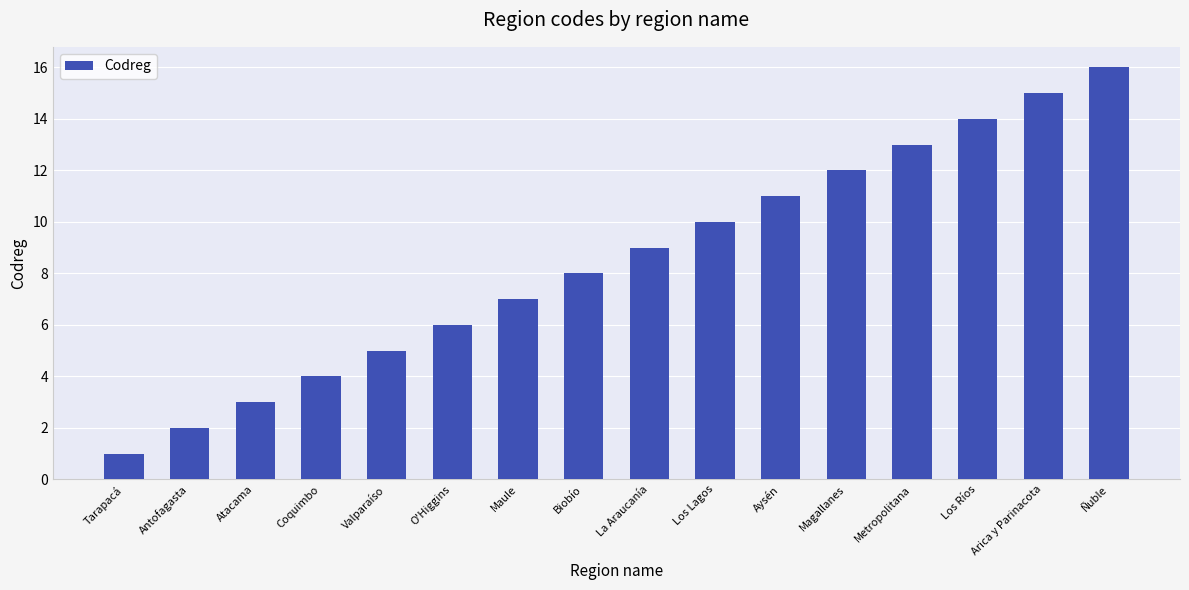

List the labels in order of value, smallest first.

Tarapacá, Antofagasta, Atacama, Coquimbo, Valparaíso, O'Higgins, Maule, Biobío, La Araucanía, Los Lagos, Aysén, Magallanes, Metropolitana, Los Ríos, Arica y Parinacota, Ñuble